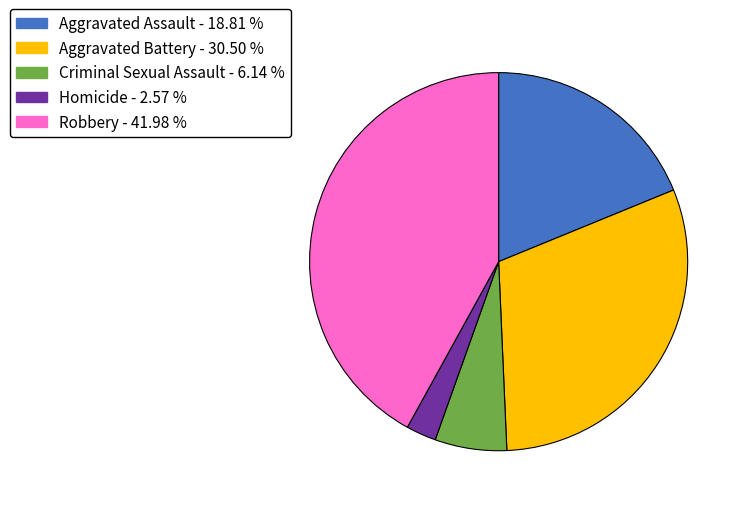

What is the ratio of the value at Robbery to the value at Homicide?

16.3